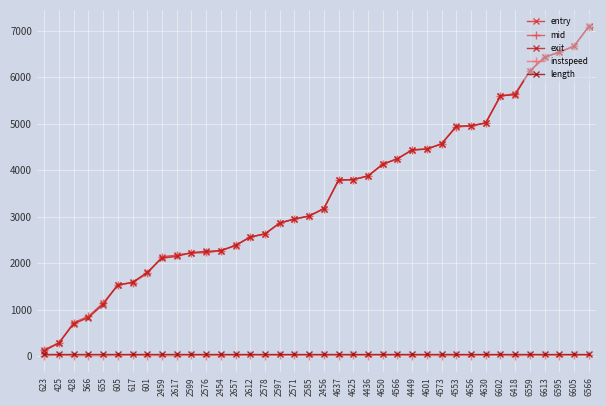

Reading right to left, list all the values displayed in this chart.

entry: 6566=7088.6	6605=6668.8	6595=6539.9	6613=6430.2	6559=6133.7	6418=5646.2	6602=5599.4	4630=5016.9	4656=4950.5	4553=4934.9	4573=4571.7	4601=4453.5	4449=4435.0	4566=4245.2	4650=4125.3	4436=3874.1	4625=3795.5	4637=3784.1	2456=3171.3	2585=3011.2	2571=2946.9	2597=2860.4	2578=2627.4	2612=2559.4	2657=2378.5	2454=2266.1	2576=2229.2	2599=2220.8	2617=2169.7	2459=2131.1	601=1778.4	617=1580.3	605=1528.1	655=1133.8	566=850.5	428=712.9	425=279.1	623=134.5
mid: 6566=7090.6	6605=6670.5	6595=6542.0	6613=6432.0	6559=6135.6	6418=5648.4	6602=5601.2	4630=5018.5	4656=4952.4	4553=4936.5	4573=4573.4	4601=4455.3	4449=4437.2	4566=4247.1	4650=4127.1	4436=3876.2	4625=3797.5	4637=3786.2	2456=3173.4	2585=3013.5	2571=2948.5	2597=2862.1	2578=2629.4	2612=2561.0	2657=2380.4	2454=2268.3	2576=2231.0	2599=2222.4	2617=2171.3	2459=2133.1	601=1780.4	617=1582.1	605=1530.2	655=1136.1	566=852.1	428=715.1	425=280.6	623=136.2
exit: 6566=7097.3	6605=6672.2	6595=6545.3	6613=6435.0	6559=6137.4	6418=5621.9	6602=5603.0	4630=5021.3	4656=4956.2	4553=4952.9	4573=4563.3	4601=4458.1	4449=4439.4	4566=4249.1	4650=4130.1	4436=3878.3	4625=3799.6	4637=3788.4	2456=3175.5	2585=3016.6	2571=2951.7	2597=2864.8	2578=2631.4	2612=2563.8	2657=2383.5	2454=2270.4	2576=2253.5	2599=2225.3	2617=2142.9	2459=2105.9	601=1803.3	617=1585.0	605=1533.6	655=1109.3	566=825.2	428=693.5	425=282.1	623=108.9
instspeed: 6566=12.0	6605=13.6	6595=11.1	6613=11.5	6559=12.7	6418=5.0	6602=12.9	4630=14.5	4656=9.3	4553=11.5	4573=5.0	4601=12.2	4449=10.5	4566=12.3	4650=12.6	4436=10.9	4625=12.3	4637=10.7	2456=11.3	2585=10.0	2571=13.8	2597=12.9	2578=11.0	2612=12.2	2657=12.2	2454=10.9	2576=9.5	2599=13.9	2617=5.0	2459=5.0	601=11.1	617=12.5	605=10.8	655=5.0	566=5.0	428=5.0	425=15.6	623=5.0
length: 6566=50.4	6605=50.4	6595=50.4	6613=50.4	6559=50.4	6418=50.4	6602=50.4	4630=50.4	4656=50.4	4553=50.4	4573=50.4	4601=50.4	4449=50.4	4566=50.4	4650=50.4	4436=50.4	4625=50.4	4637=50.4	2456=50.4	2585=50.4	2571=50.4	2597=50.4	2578=50.4	2612=50.4	2657=50.4	2454=50.4	2576=50.4	2599=50.4	2617=50.4	2459=50.4	601=50.4	617=50.4	605=50.4	655=50.4	566=50.4	428=50.4	425=50.4	623=50.4